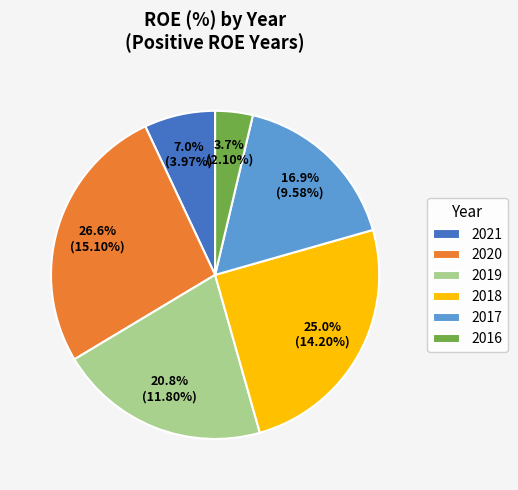

Approximately how many times larger is the value at 2020 compared to 2016?

7.2